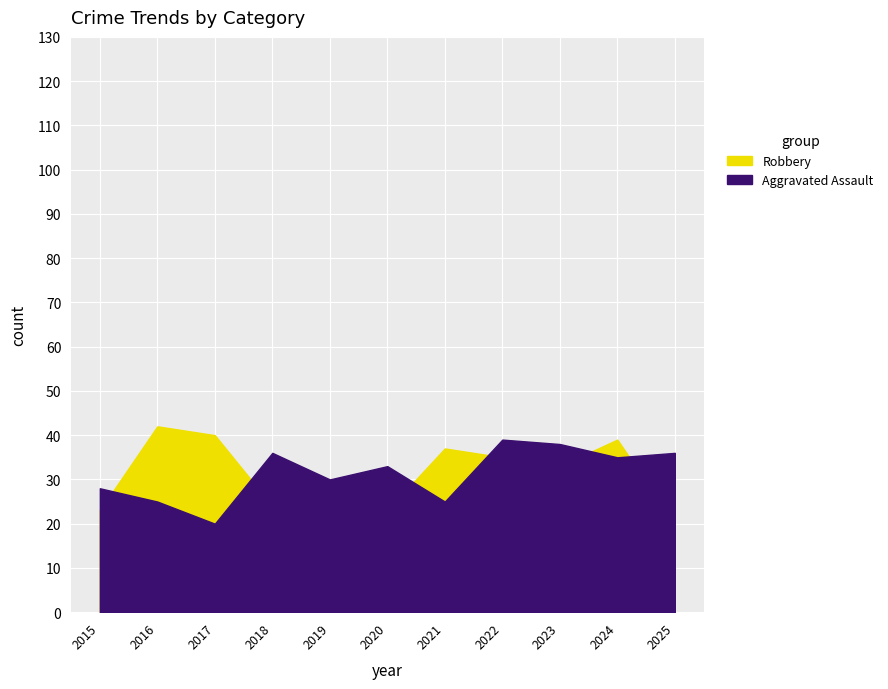

True or false: Robbery and Aggravated Assault intersect in this chart.

True